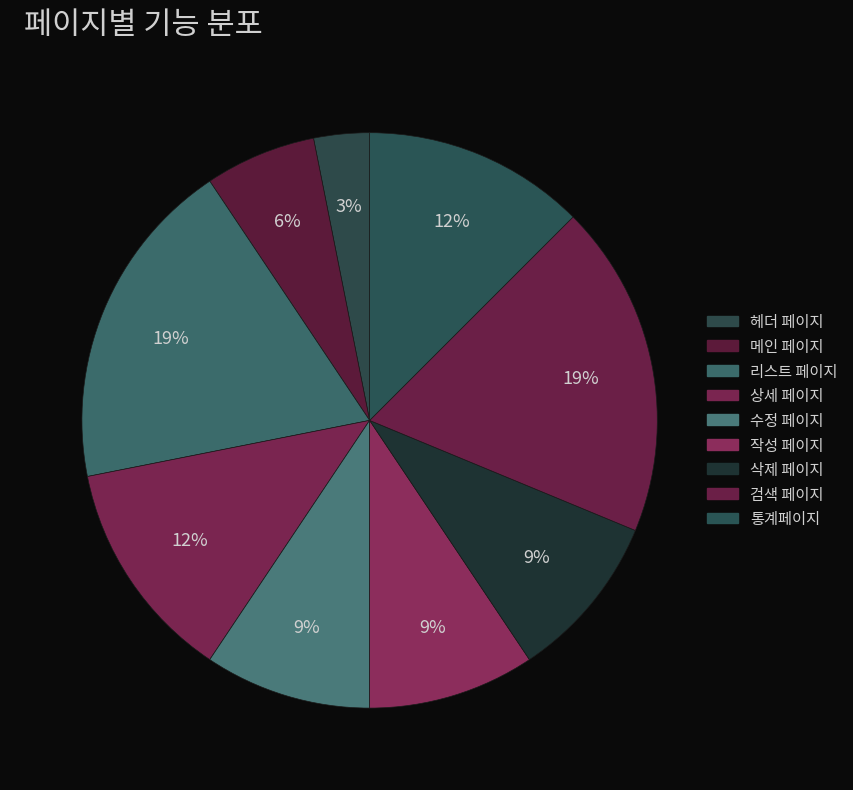

How many slices are in this pie chart?

9